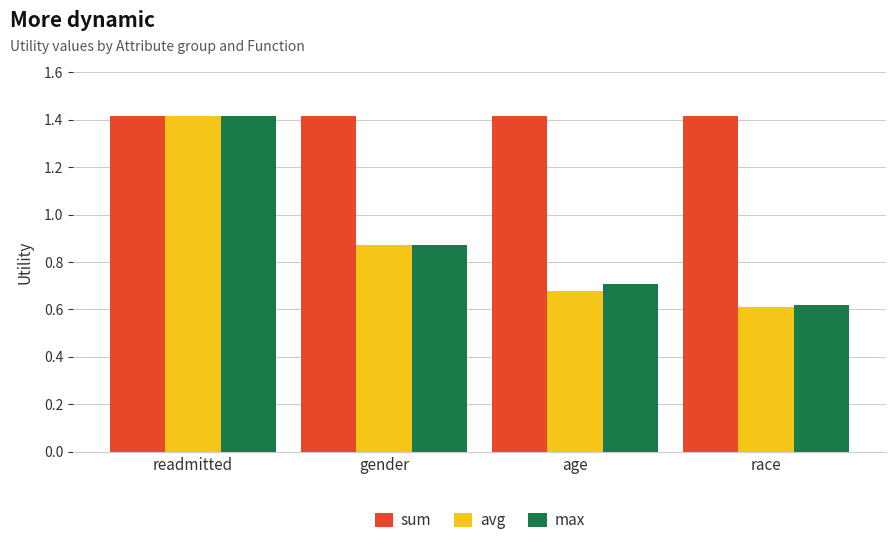

What is the total value across all series at gender?

3.2